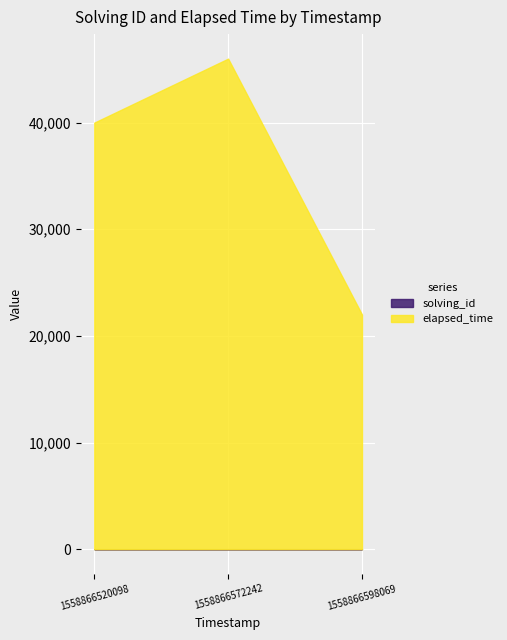

List the labels in order of elapsed_time value, smallest first.

1558866598069, 1558866520098, 1558866572242